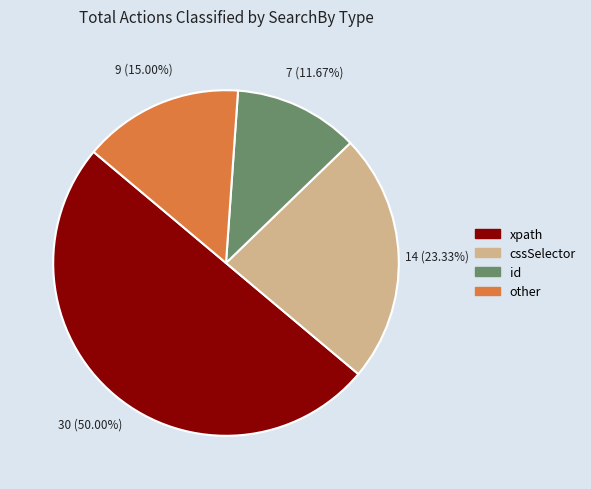

What portion of the pie excludes xpath?

50.0%